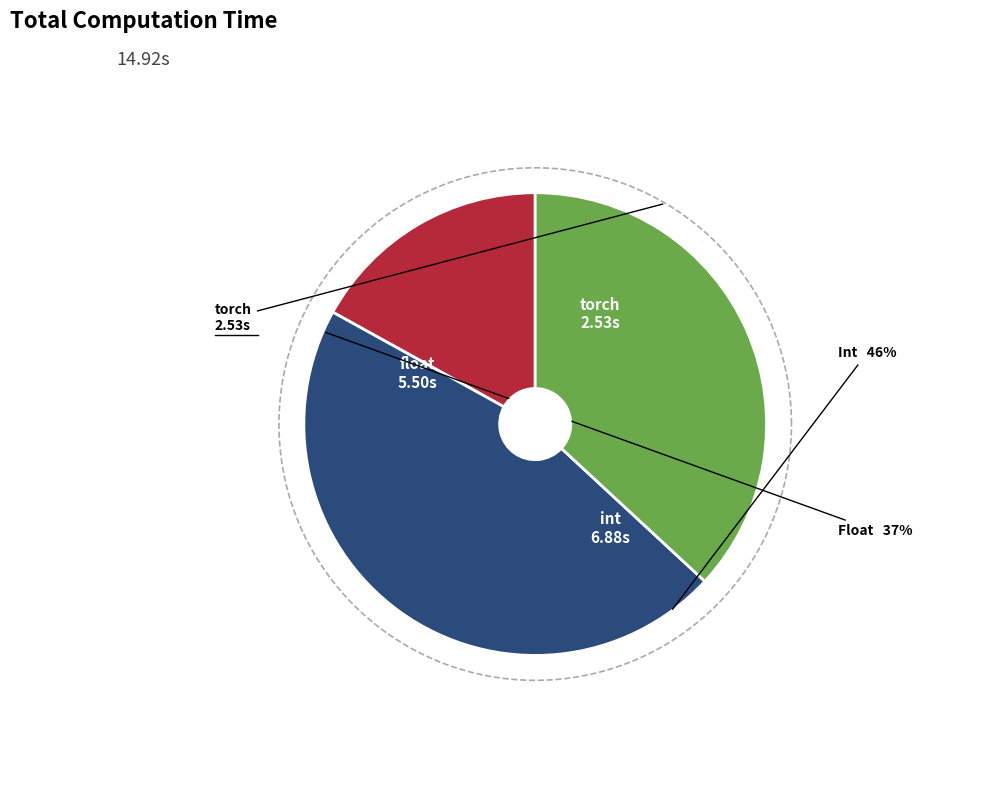

To the nearest percent, what is the combined percentage of float and torch?

54%